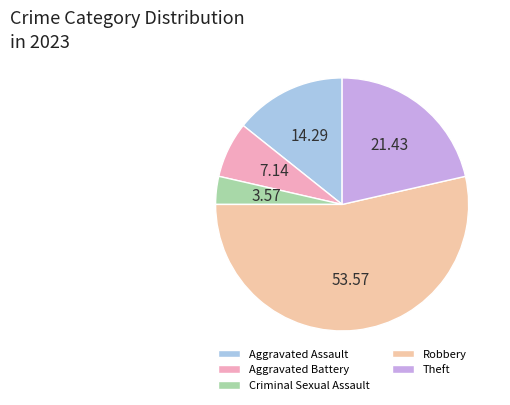

What is the majority slice?

Robbery